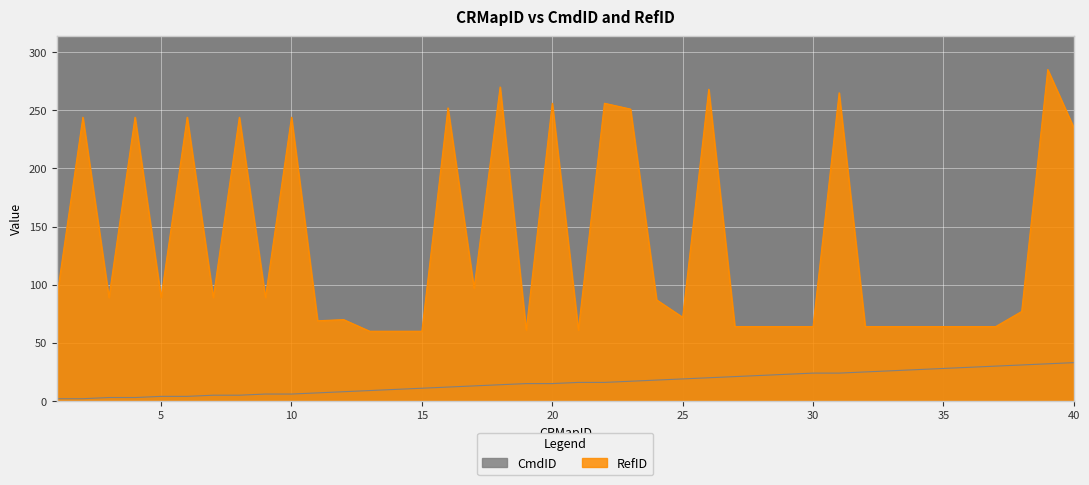

Reading left to right, what are all the values shown in this chart?

CmdID: 2	2	3	3	4	4	5	5	6	6	7	8	9	10	11	12	13	14	15	15	16	16	17	18	19	20	21	22	23	24	24	25	26	27	28	29	30	31	32	33
RefID: 89	244	89	244	89	244	89	244	89	244	69	70	60	60	60	252	97	270	61	256	61	256	251	87	72	268	64	64	64	64	265	64	64	64	64	64	64	77	285	235